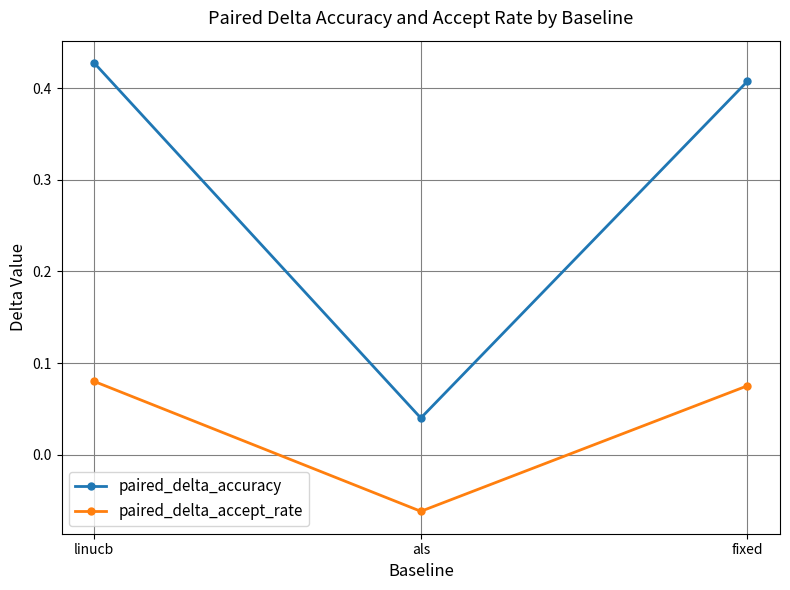

Rank the series at fixed from lowest to highest value.

paired_delta_accept_rate, paired_delta_accuracy